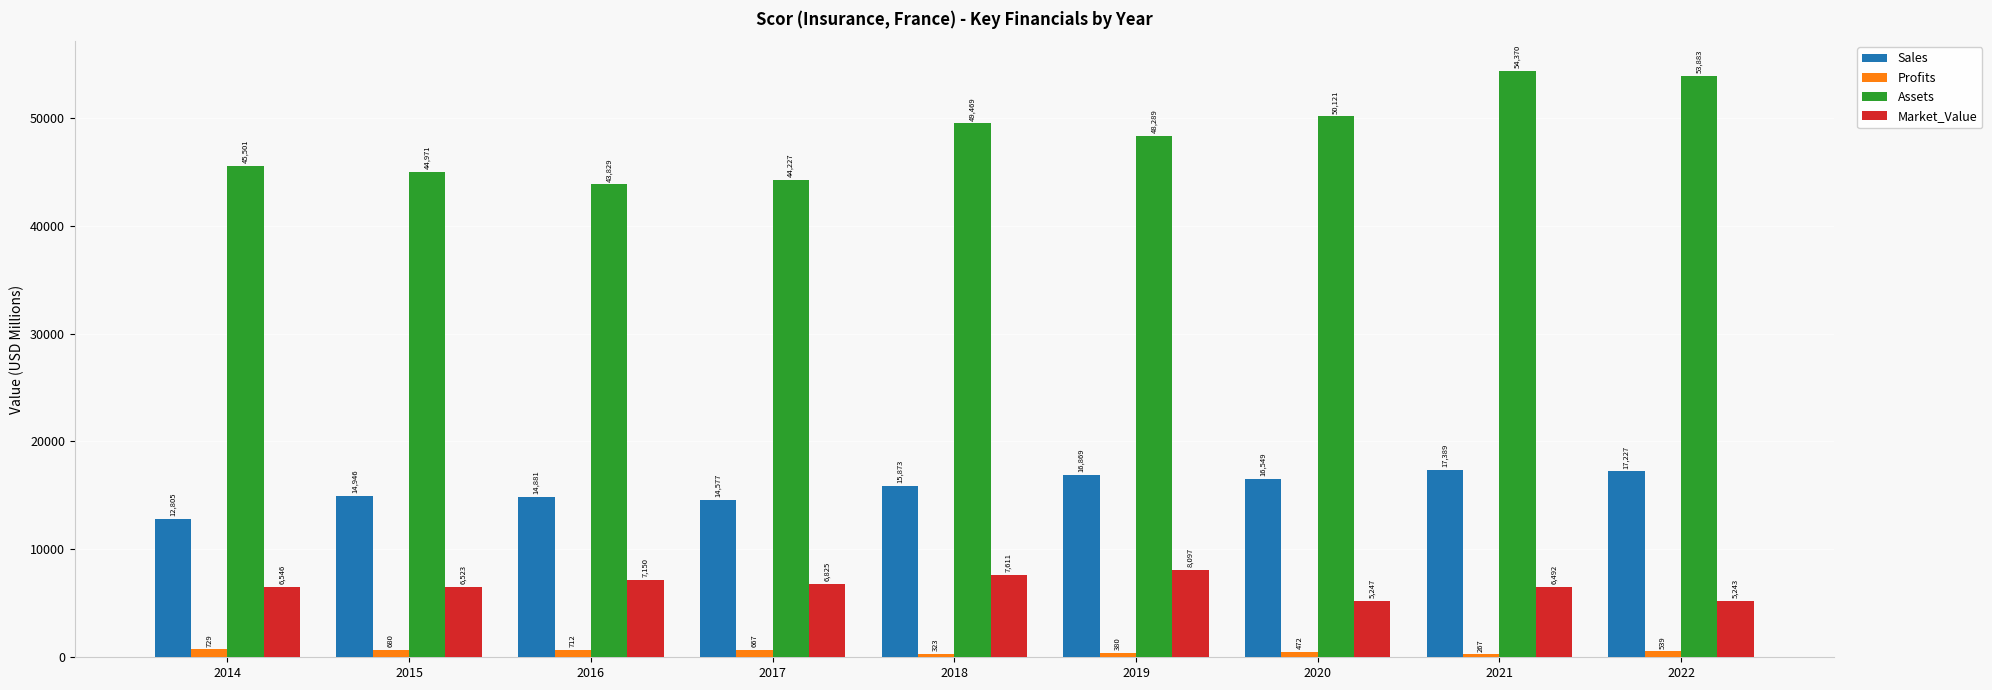

How many data points in Profits are less than 539?

4